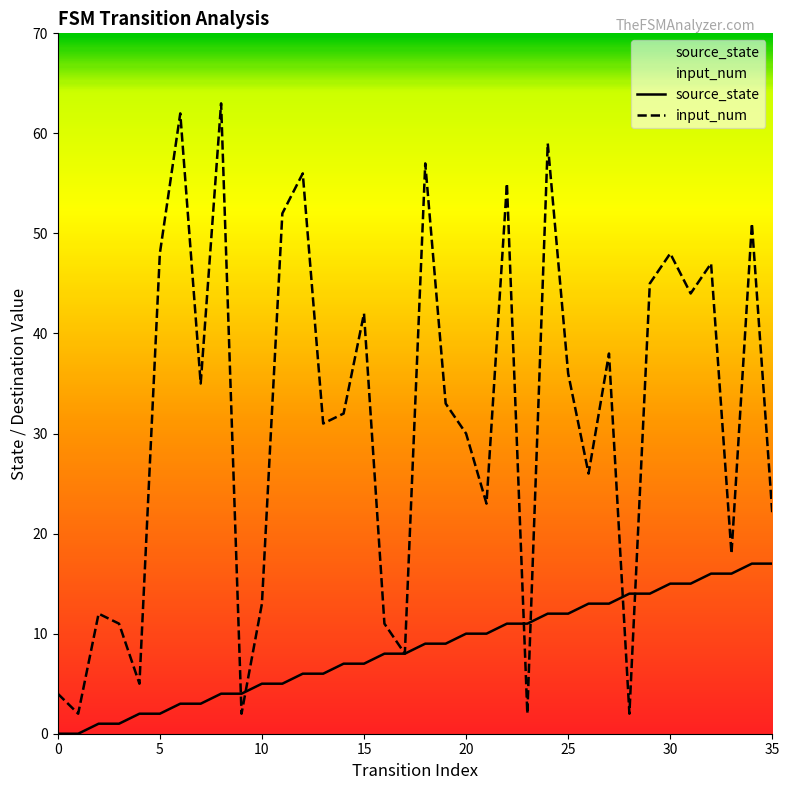

Which series has the largest total across all categories?

input_num